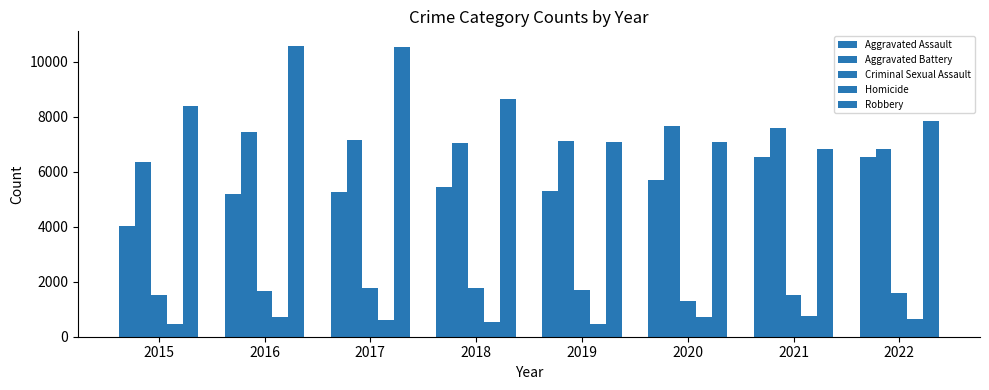

At how many categories does at least one series exceed 8360?

4